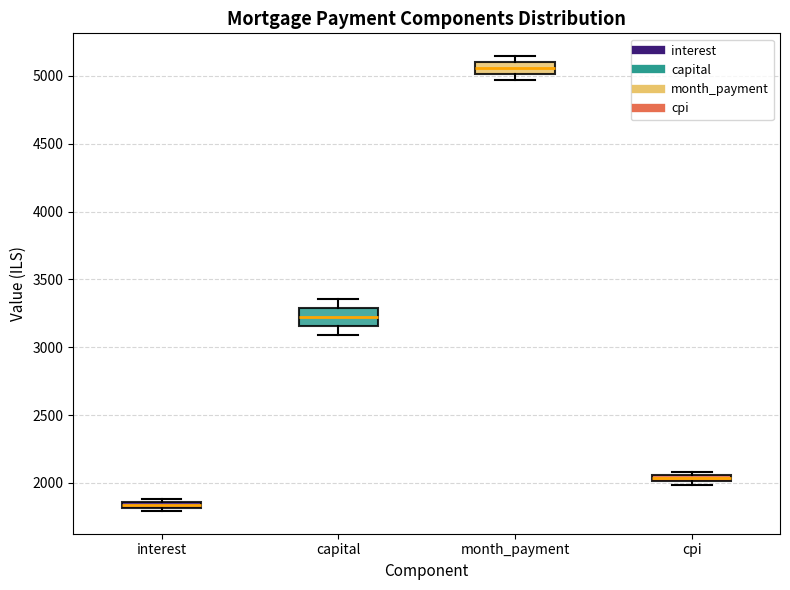

Where is the lower edge of the box for interest on the y-axis? The values are not printed on the chart, so give them approximately, as read against the axis.

1800